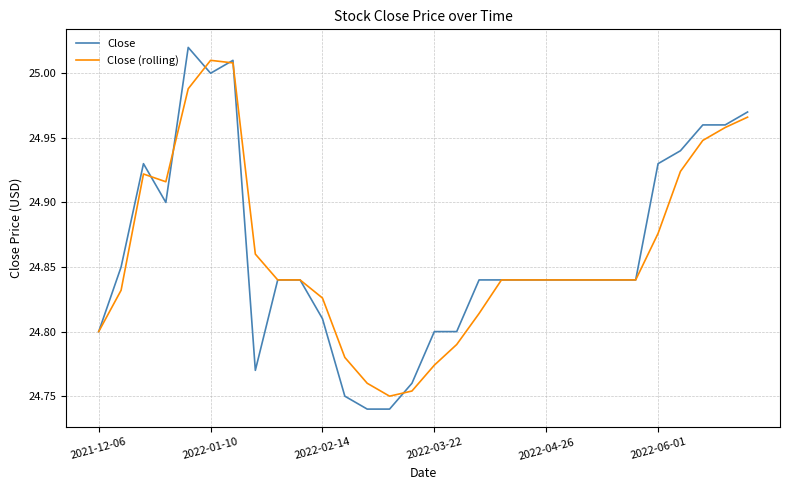

Which series has the largest range (max minus min)?

Close